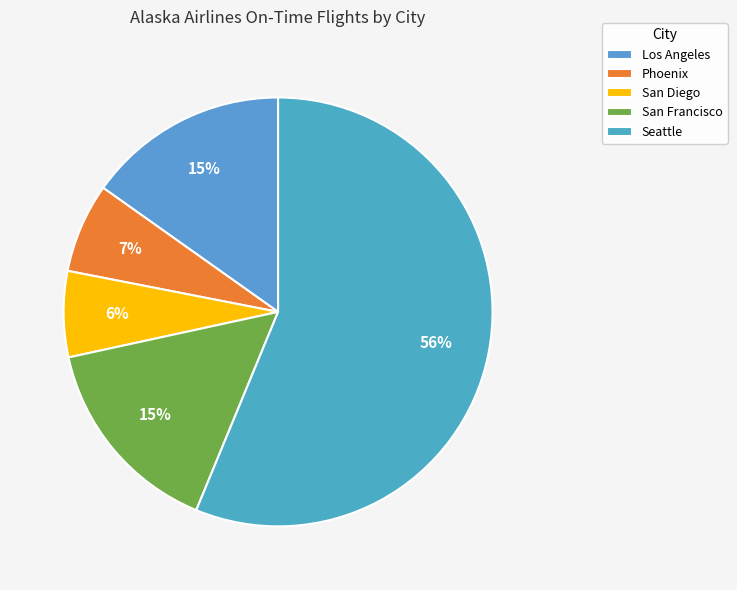

How many slices are in this pie chart?

5